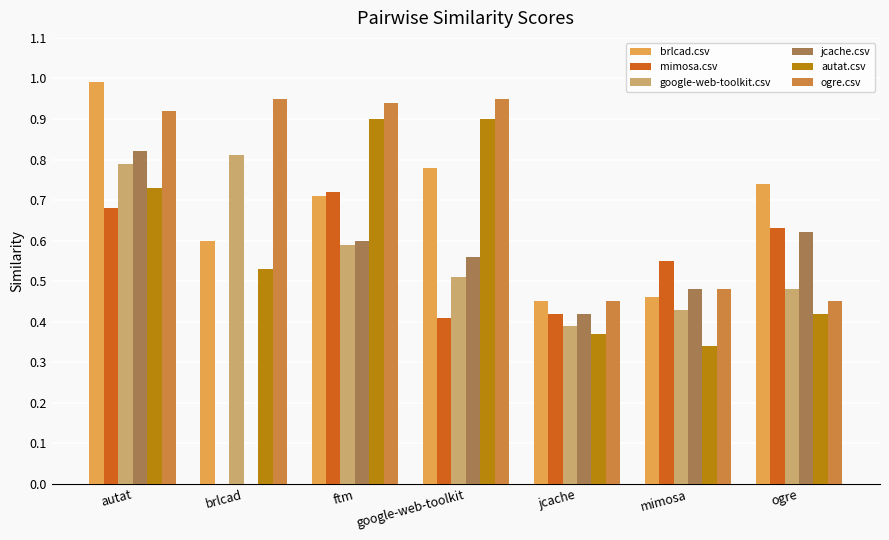

What is the total value across all series at brlcad?

2.9